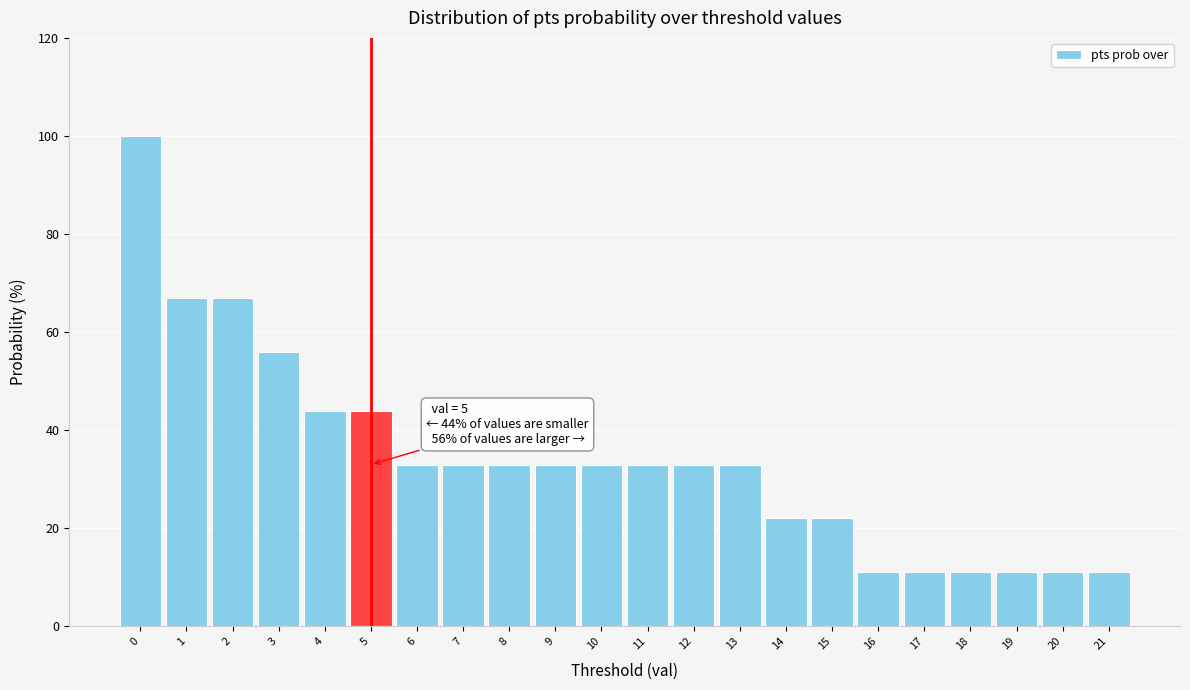

Reading right to left, what are all the values shown in this chart?

21=11	20=11	19=11	18=11	17=11	16=11	15=22	14=22	13=33	12=33	11=33	10=33	9=33	8=33	7=33	6=33	5=44	4=44	3=56	2=67	1=67	0=100